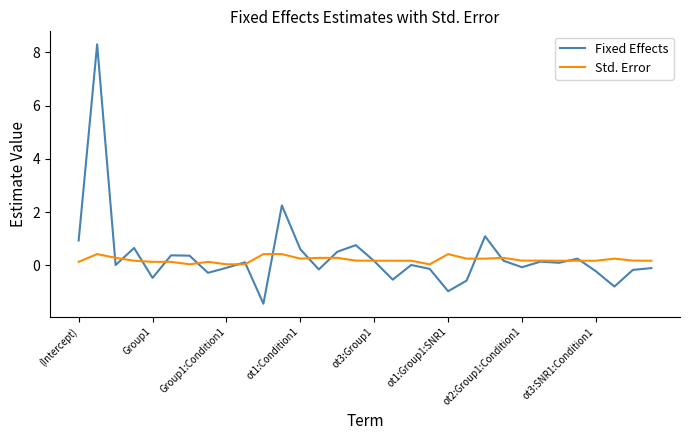

List the series in order of their peak value, highest first.

Fixed Effects, Std. Error